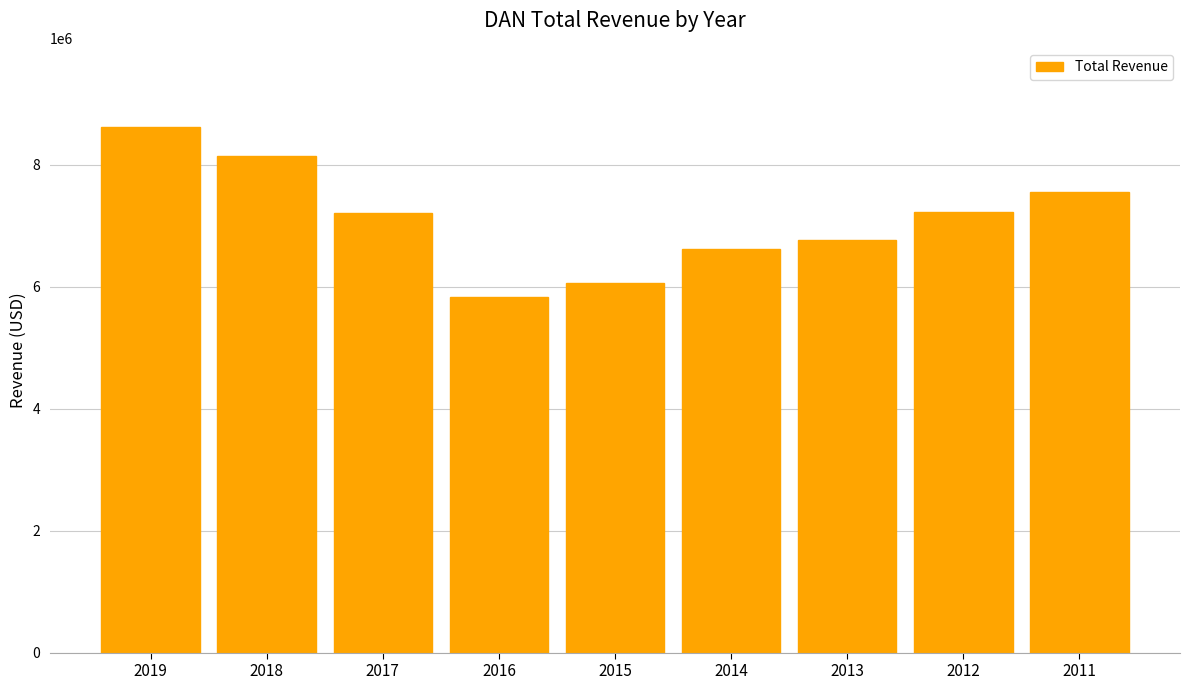

What is the value of the 3rd bar from the left?

7209000